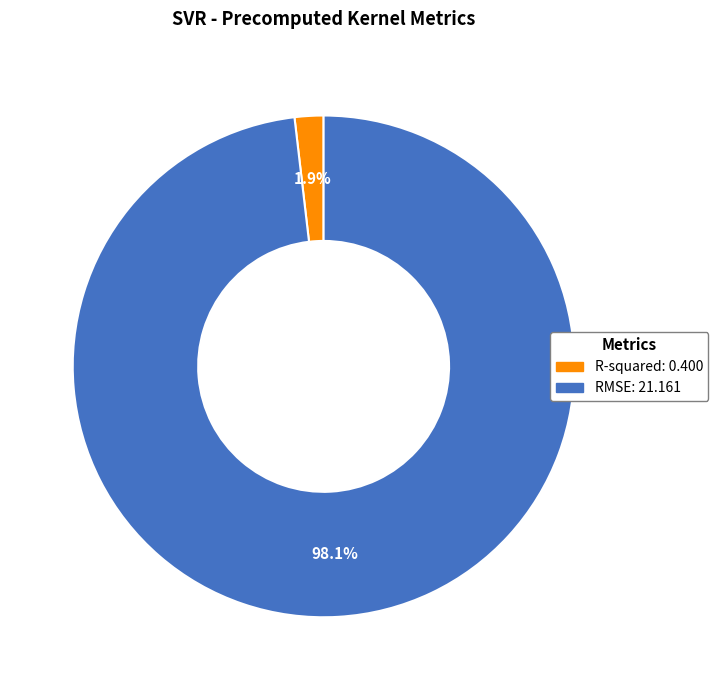

Which category has the biggest portion of the pie?

RMSE